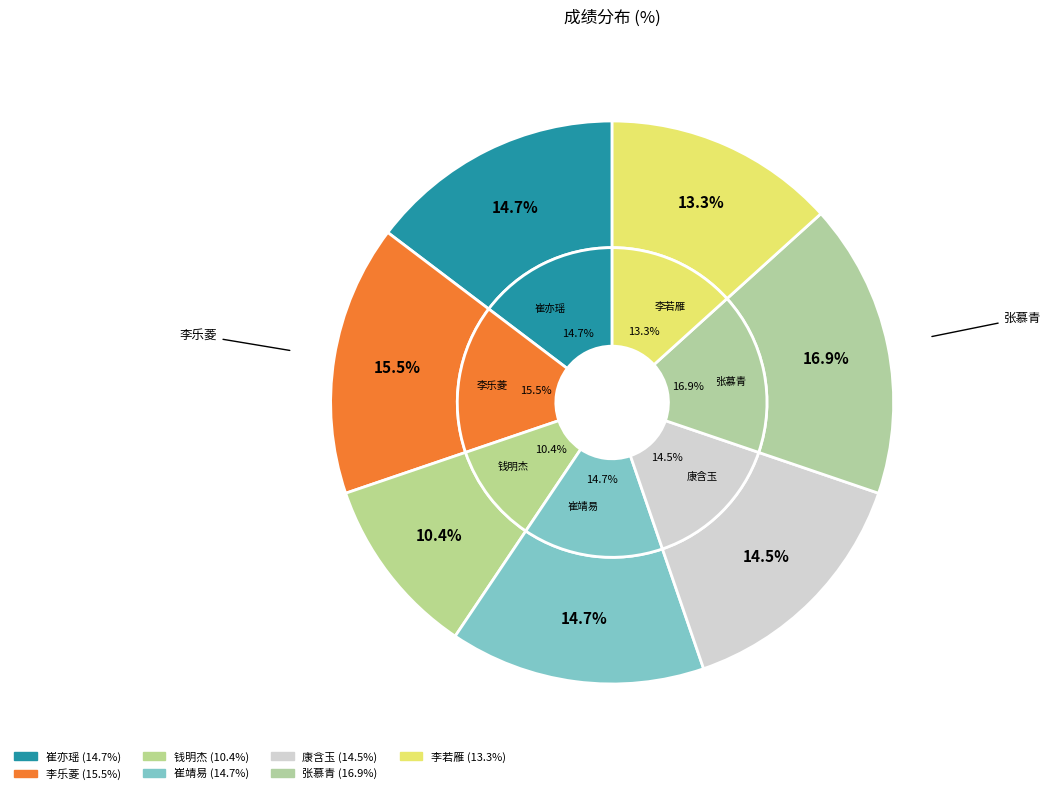

To the nearest percent, what portion does 崔亦瑶 represent?

15%